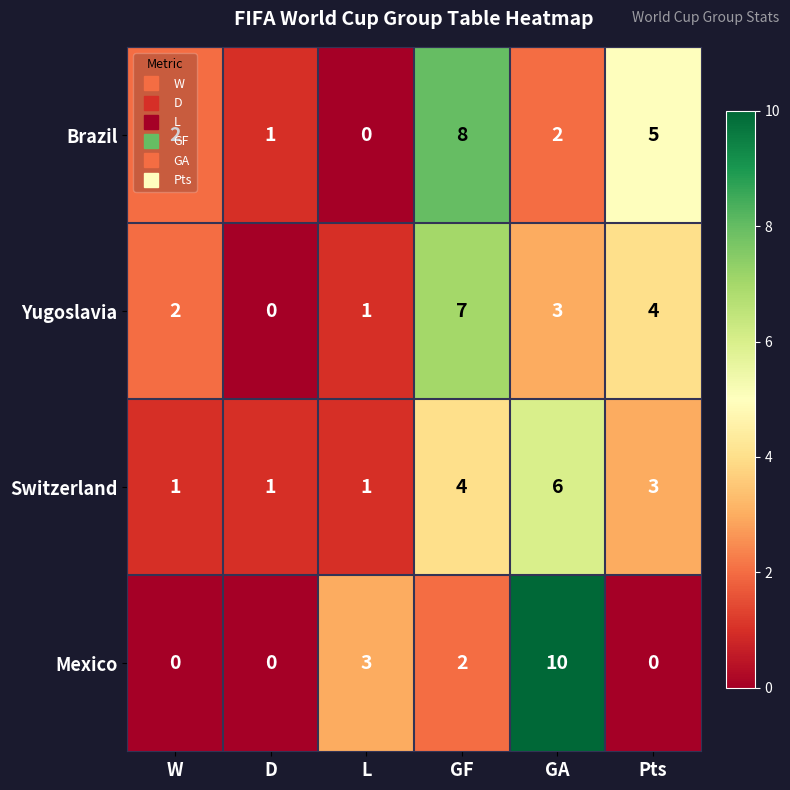

What is the difference between the highest and lowest values at D?

1